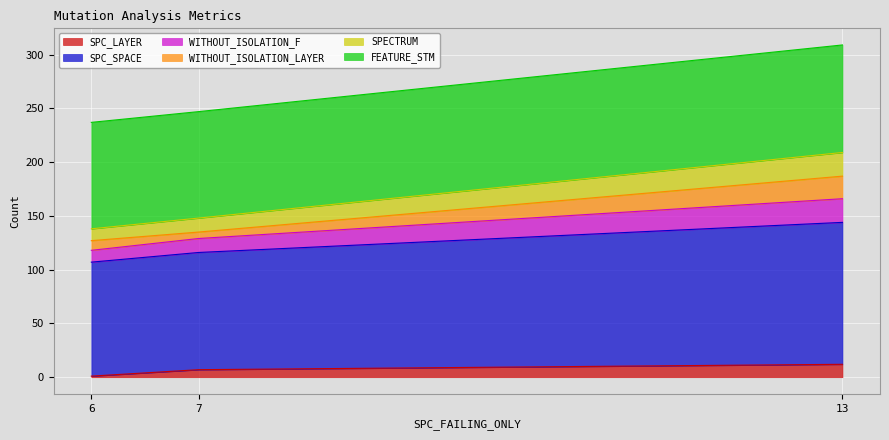

Which has a higher value, 6 or 13?

13